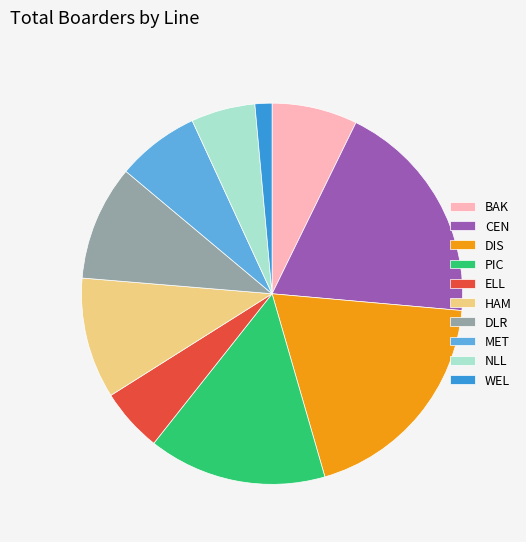

What is the ratio of the value at DLR to the value at BAK?

1.3